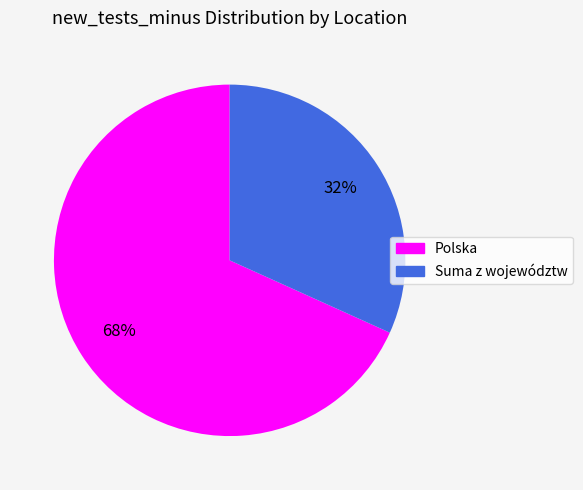

To the nearest percent, what portion does Suma z województw represent?

32%